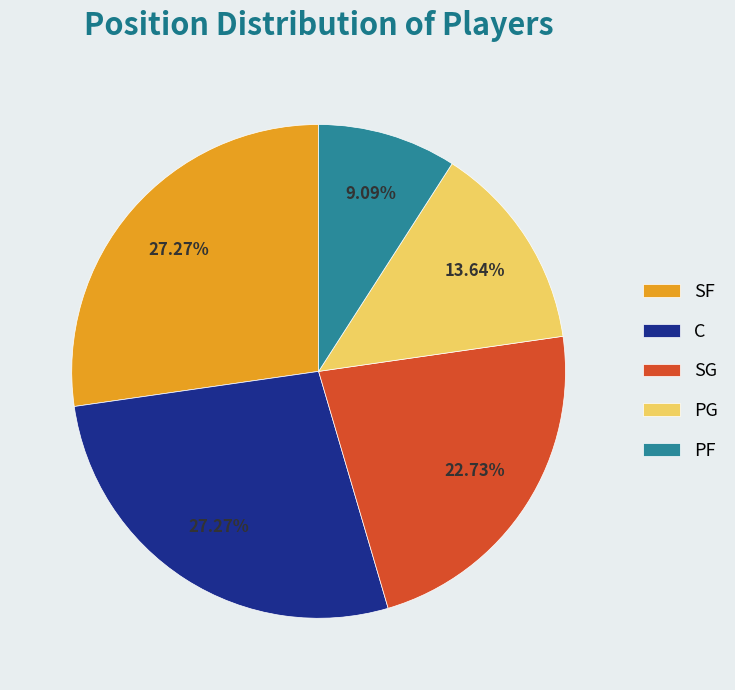

How many slices are in this pie chart?

5